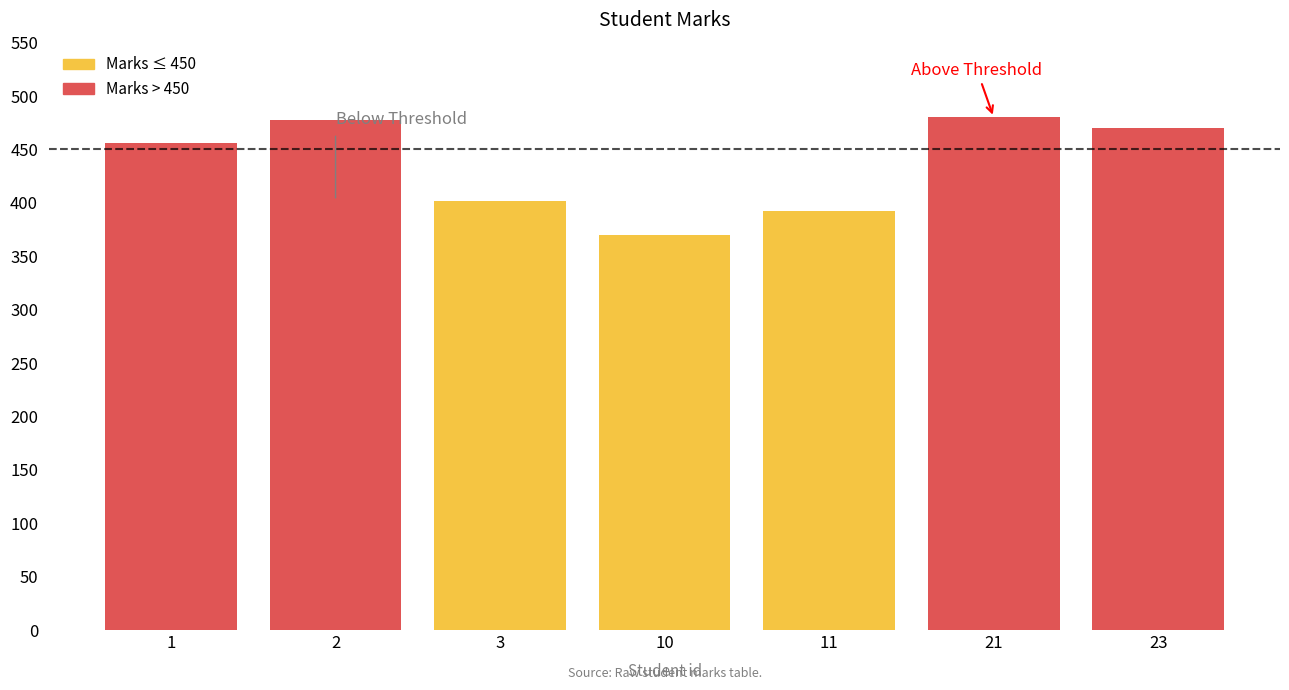

What is the sum of all values?

3048